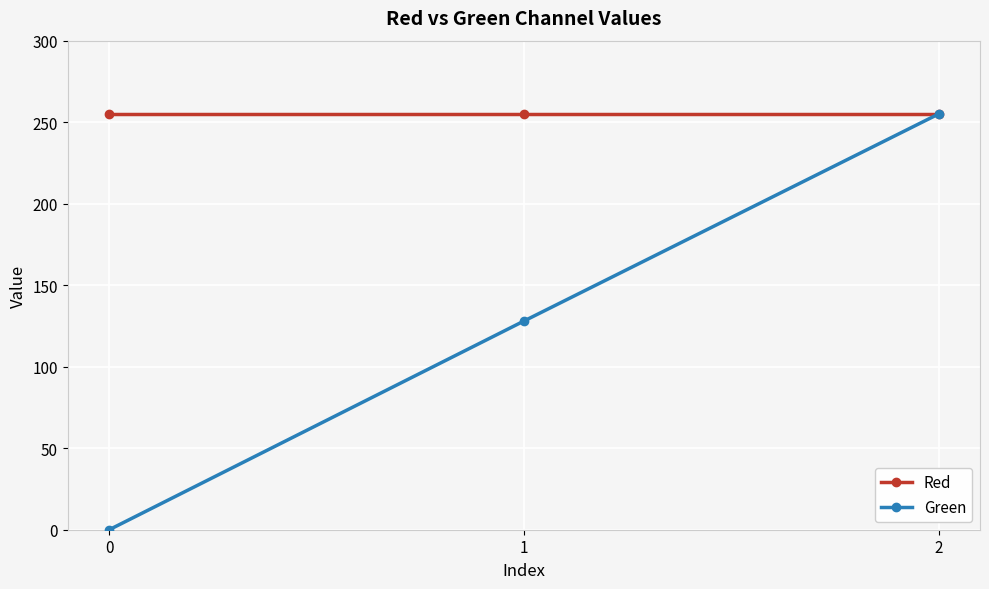

Which series has the largest total across all categories?

Red